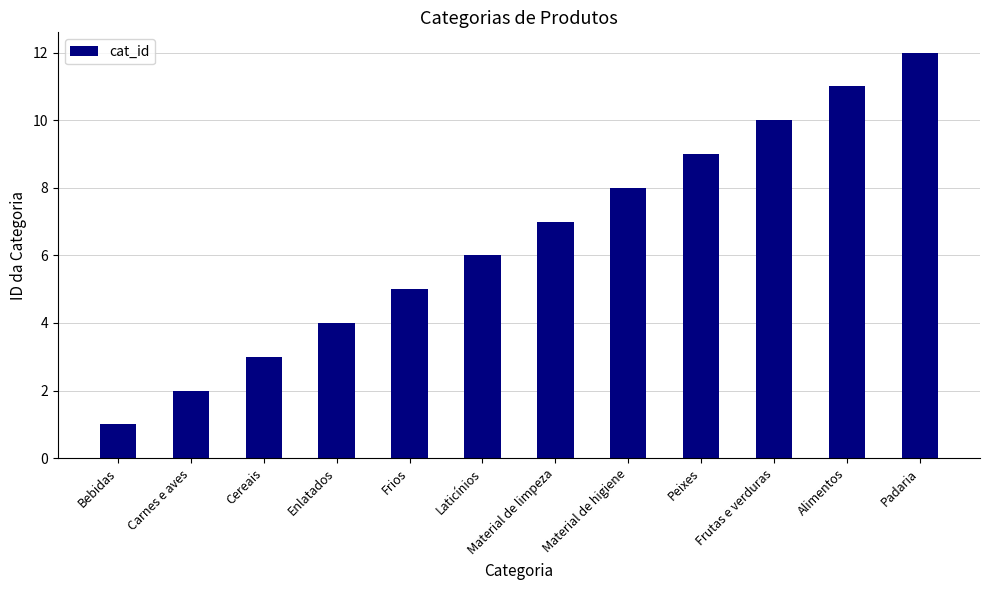

At which label is the value closest to 6?

Laticínios